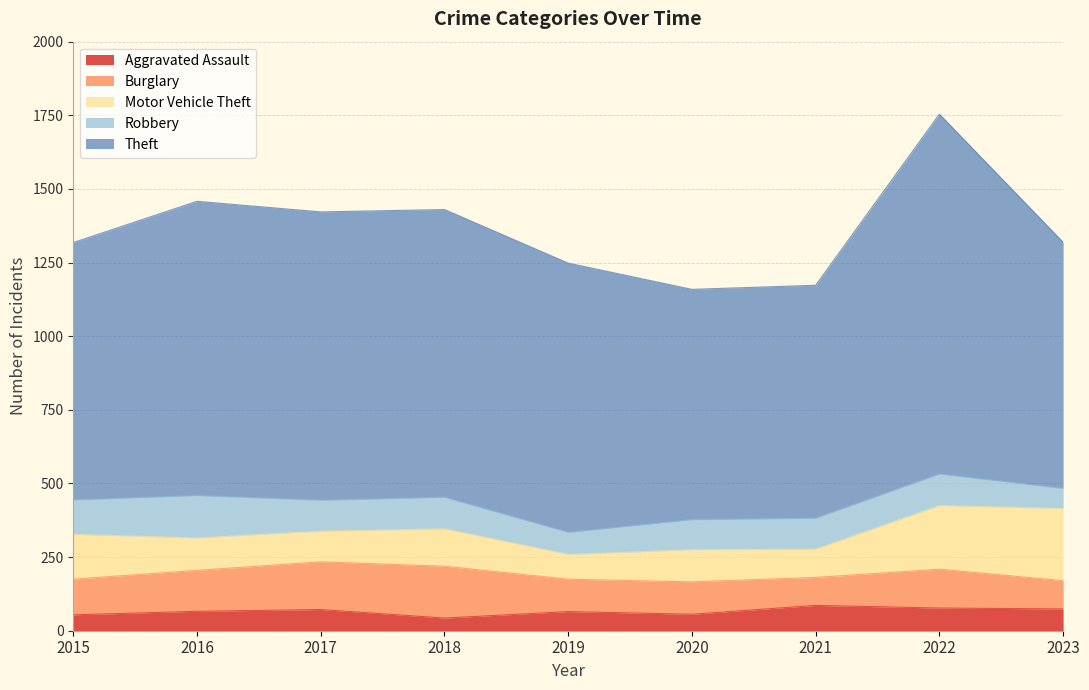

Where does the Theft series first go above 914?

2016